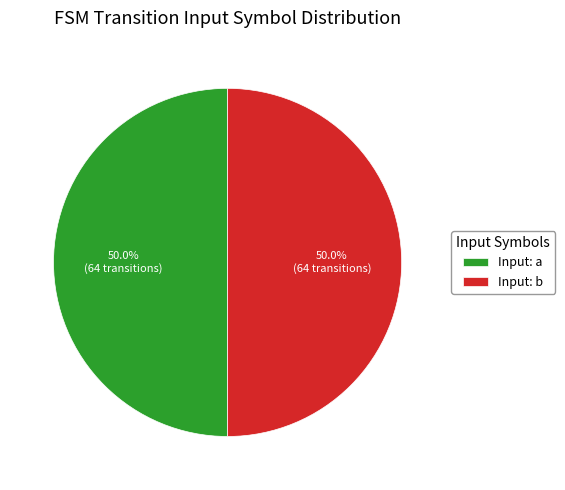

How many slices are in this pie chart?

2